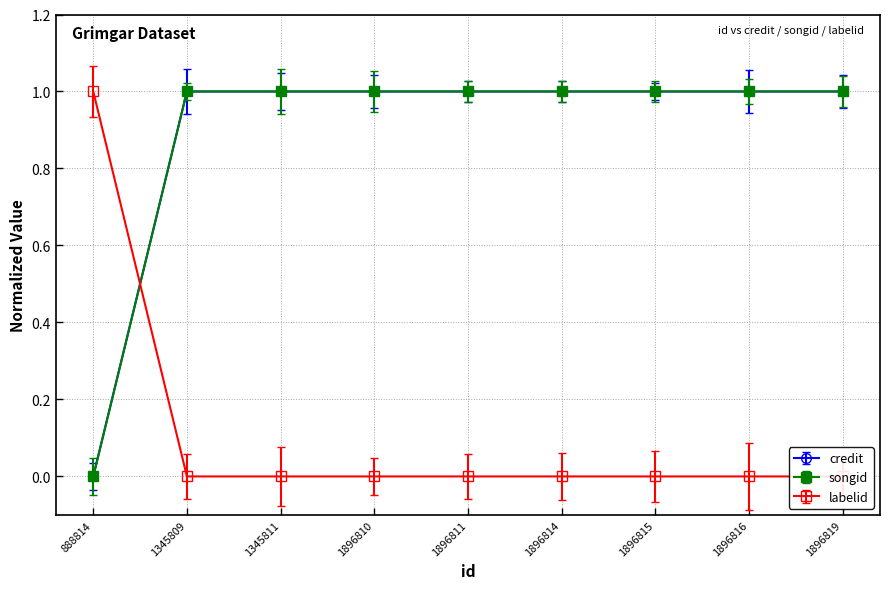

How many values in the songid series are below 1?

1